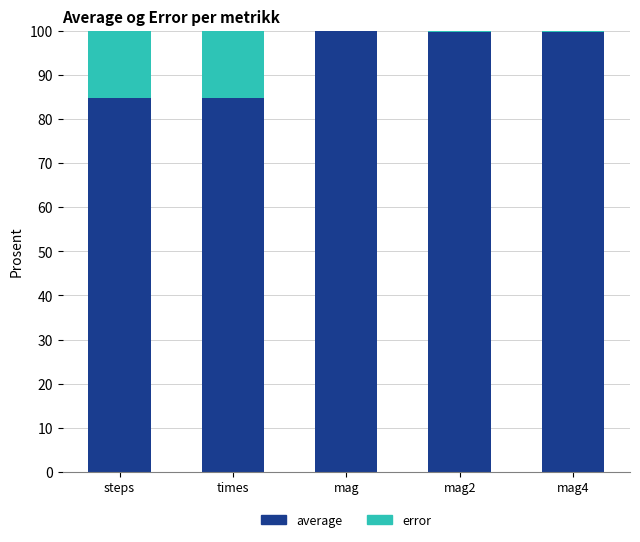

Count the number of data series in this chart.

2